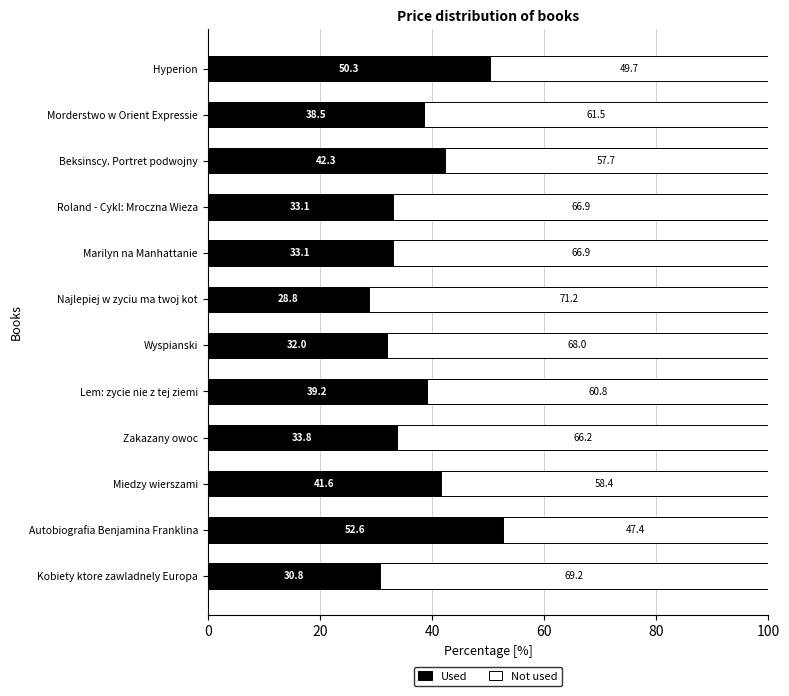

What is the total value across all series at Wyspianski?

100.0